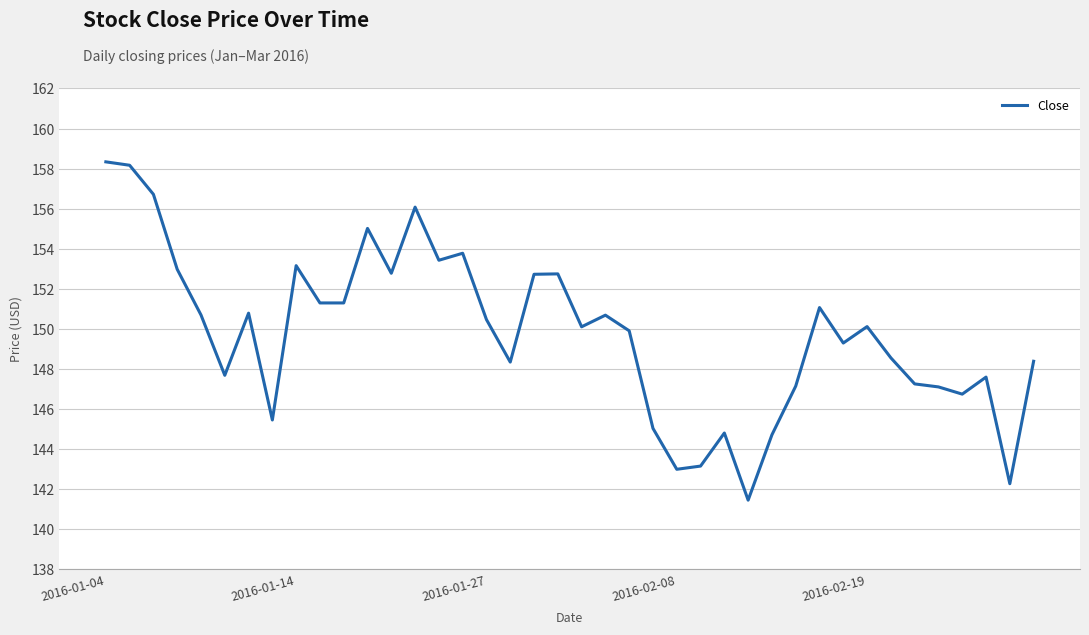

What is the smallest value displayed?

141.5